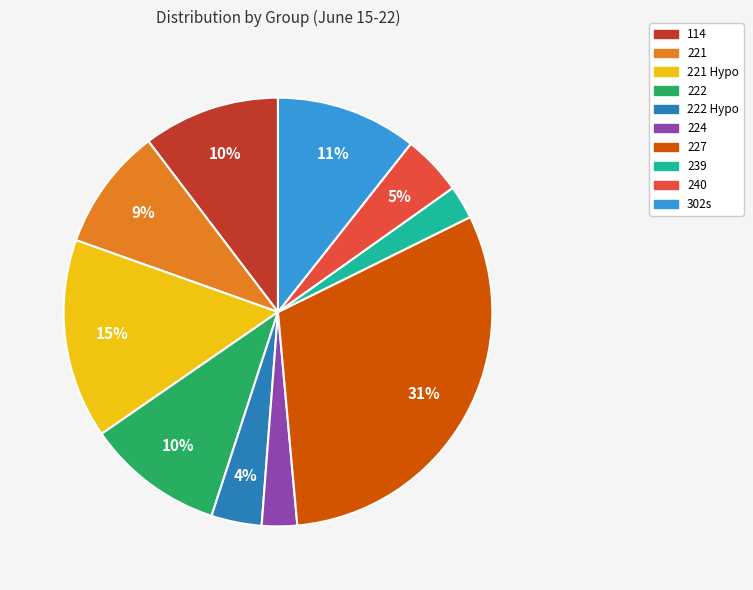

Is there a majority slice in this chart?

No